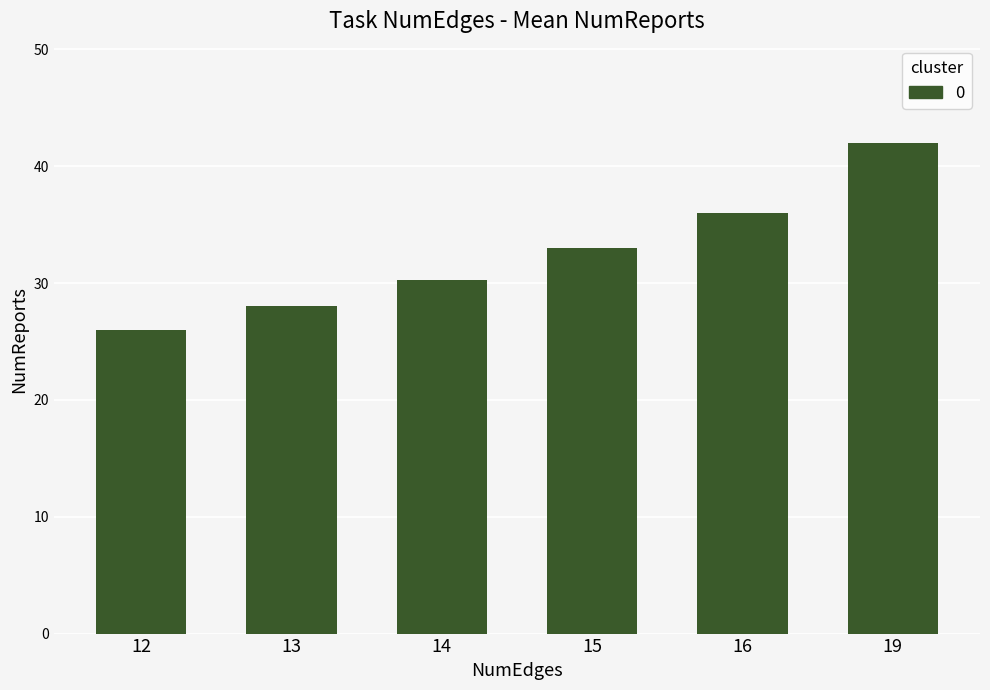

At which category does the chart reach its minimum across all series?

12